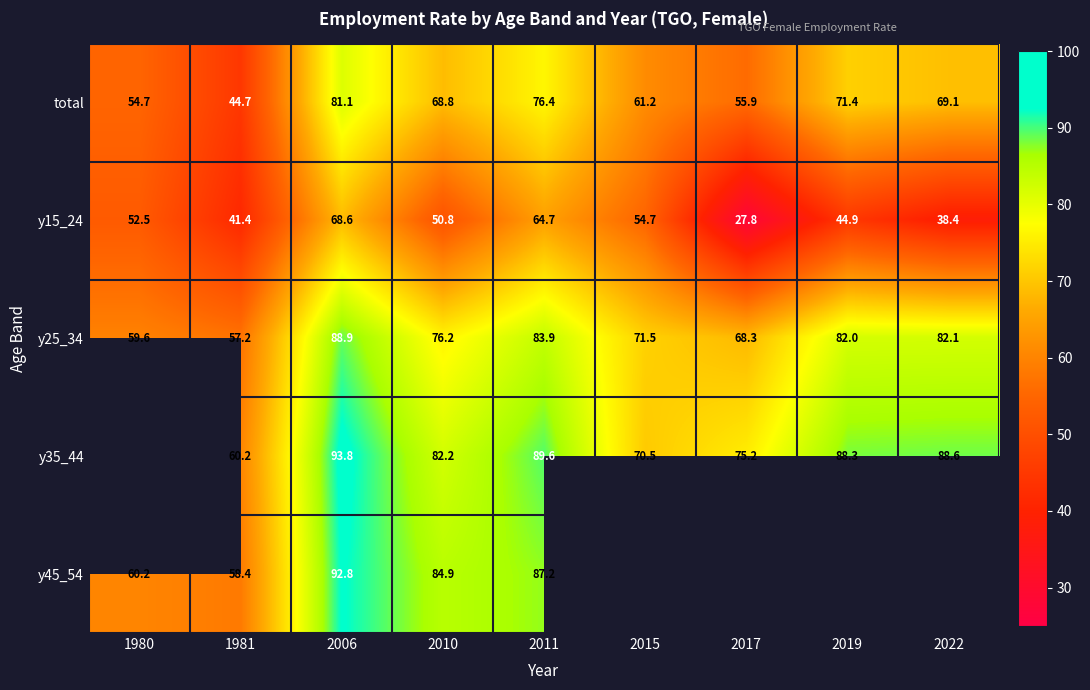

What is the difference between the total values at 2015 and 2011?

15.2